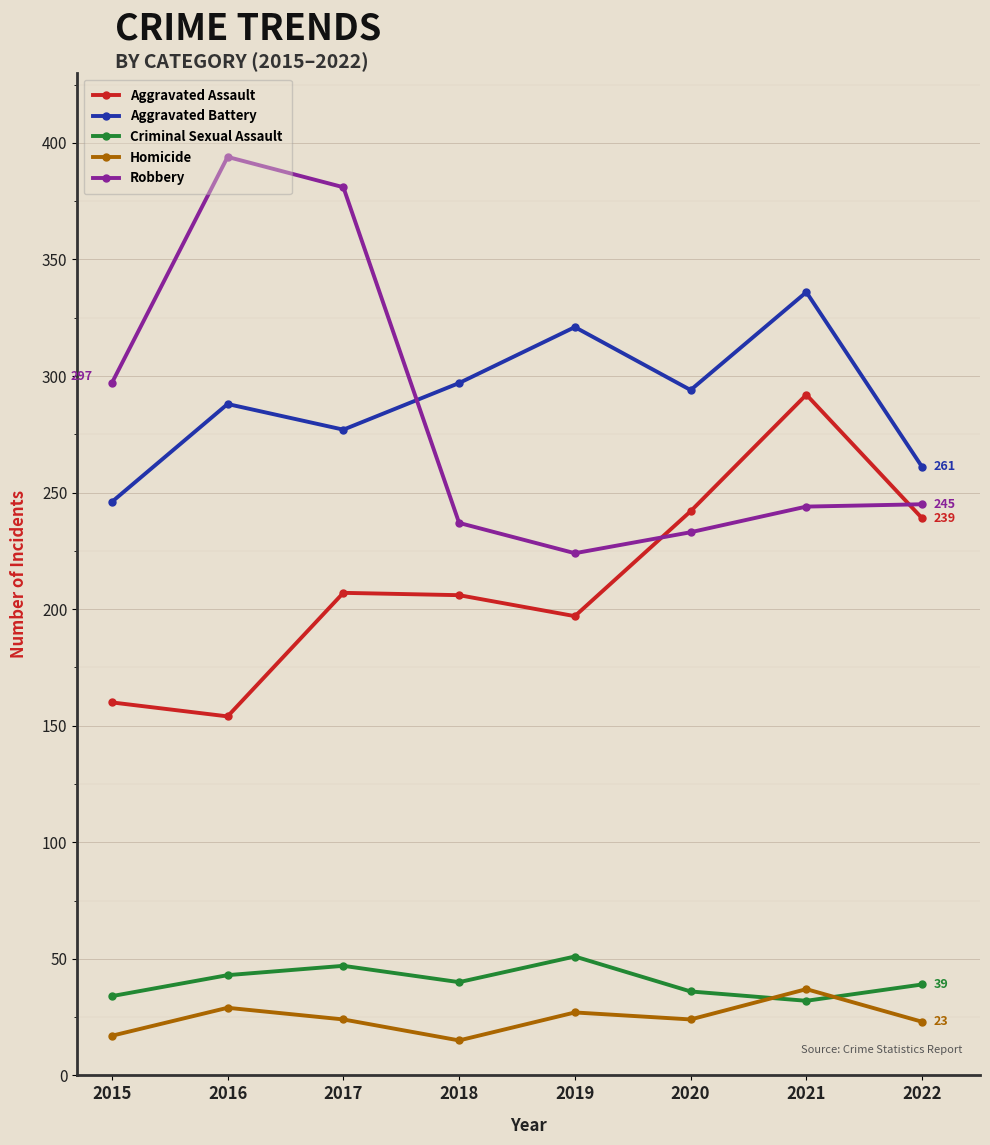

Where is the first local minimum for Aggravated Battery?

2017